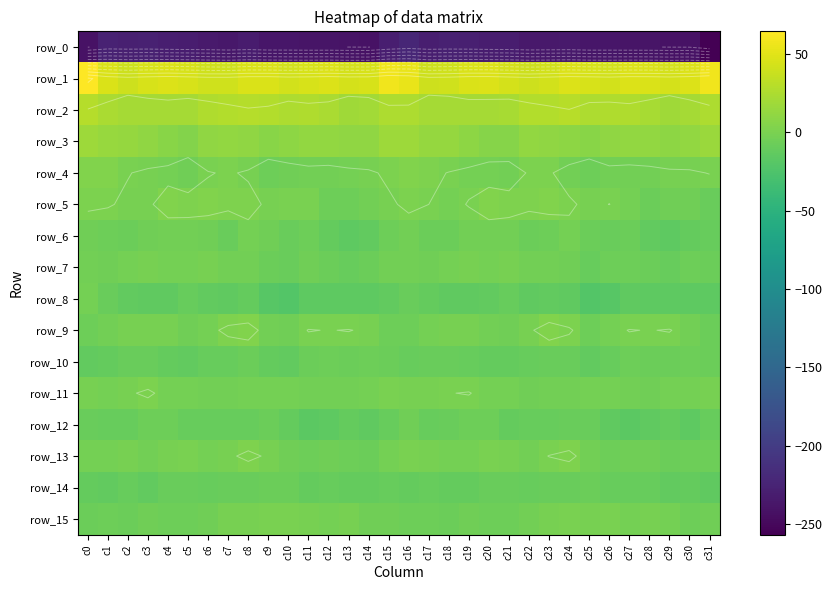

Reading left to right, list all the values displayed in this chart.

row_0: c0=-241.2	c1=-226.1	c2=-227.9	c3=-227.3	c4=-230.1	c5=-231.6	c6=-233.0	c7=-236.3	c8=-232.5	c9=-236.9	c10=-237.0	c11=-238.5	c12=-238.5	c13=-240.1	c14=-240.8	c15=-229.7	c16=-222.3	c17=-229.2	c18=-227.1	c19=-228.2	c20=-230.8	c21=-231.4	c22=-235.4	c23=-234.4	c24=-233.4	c25=-237.8	c26=-237.4	c27=-238.5	c28=-238.9	c29=-240.6	c30=-241.1	c31=-256.7
row_1: c0=64.6	c1=46.3	c2=40.5	c3=44.7	c4=48.2	c5=44.6	c6=40.8	c7=40.8	c8=46.2	c9=46.9	c10=43.2	c11=44.8	c12=47.7	c13=44.4	c14=45.3	c15=58.0	c16=53.8	c17=40.0	c18=41.8	c19=46.8	c20=47.3	c21=43.3	c22=39.6	c23=43.0	c24=47.5	c25=45.3	c26=42.7	c27=47.0	c28=46.5	c29=44.0	c30=47.8	c31=57.7
row_2: c0=29.0	c1=24.3	c2=20.7	c3=21.3	c4=21.7	c5=21.5	c6=25.9	c7=27.8	c8=29.0	c9=27.7	c10=24.9	c11=26.0	c12=23.8	c13=18.9	c14=19.9	c15=25.1	c16=25.6	c17=21.1	c18=20.9	c19=21.7	c20=21.2	c21=23.0	c22=27.2	c23=28.1	c24=29.7	c25=25.3	c26=25.7	c27=25.7	c28=22.1	c29=18.3	c30=21.5	c31=25.2
row_3: c0=17.7	c1=15.5	c2=14.0	c3=11.7	c4=7.2	c5=5.1	c6=10.7	c7=12.1	c8=10.6	c9=7.6	c10=10.0	c11=12.1	c12=12.5	c13=11.0	c14=11.4	c15=17.2	c16=18.1	c17=14.0	c18=13.7	c19=9.9	c20=5.9	c21=6.7	c22=12.3	c23=11.6	c24=9.6	c25=7.4	c26=11.6	c27=11.9	c28=12.5	c29=10.4	c30=13.0	c31=16.2
row_4: c0=3.4	c1=4.1	c2=0.5	c3=-1.9	c4=-2.2	c5=-4.8	c6=-0.5	c7=0.9	c8=-1.1	c9=-5.8	c10=-4.5	c11=-3.3	c12=-4.0	c13=-2.0	c14=-1.3	c15=1.5	c16=3.8	c17=2.6	c18=-0.4	c19=-2.2	c20=-3.1	c21=-3.8	c22=0.7	c23=0.9	c24=-3.4	c25=-5.9	c26=-3.4	c27=-4.1	c28=-3.3	c29=-1.4	c30=-1.5	c31=0.4
row_5: c0=1.5	c1=0.8	c2=-1.7	c3=-1.1	c4=3.1	c5=2.8	c6=3.1	c7=2.3	c8=2.8	c9=-1.5	c10=-0.4	c11=-0.5	c12=-6.2	c13=-6.3	c14=-4.3	c15=-1.3	c16=1.6	c17=0.0	c18=-2.0	c19=0.4	c20=3.7	c21=2.9	c22=2.3	c23=3.3	c24=1.2	c25=-1.9	c26=0.1	c27=-2.6	c28=-7.1	c29=-5.0	c30=-5.3	c31=-8.9
row_6: c0=-5.1	c1=-6.7	c2=-7.8	c3=-5.0	c4=-4.1	c5=-4.0	c6=-5.6	c7=-9.0	c8=-3.0	c9=-4.8	c10=-9.0	c11=-6.9	c12=-10.8	c13=-14.7	c14=-12.3	c15=-5.8	c16=-4.1	c17=-7.8	c18=-7.1	c19=-4.2	c20=-3.9	c21=-4.0	c22=-8.0	c23=-6.8	c24=-2.2	c25=-7.4	c26=-8.7	c27=-7.6	c28=-12.9	c29=-14.6	c30=-11.2	c31=-10.5
row_7: c0=-3.3	c1=-5.0	c2=-3.2	c3=-1.2	c4=-2.0	c5=-2.0	c6=-1.9	c7=-4.2	c8=-3.5	c9=-8.1	c10=-8.4	c11=-4.9	c12=-7.5	c13=-9.8	c14=-7.7	c15=-3.9	c16=-3.5	c17=-5.5	c18=-2.2	c19=-1.1	c20=-2.4	c21=-1.2	c22=-3.3	c23=-3.7	c24=-4.7	c25=-9.7	c26=-6.9	c27=-5.7	c28=-8.2	c29=-10.4	c30=-6.5	c31=-7.8
row_8: c0=-3.2	c1=-9.1	c2=-12.4	c3=-14.3	c4=-13.7	c5=-10.5	c6=-13.1	c7=-13.7	c8=-11.7	c9=-19.5	c10=-21.0	c11=-14.6	c12=-14.8	c13=-15.1	c14=-14.9	c15=-12.2	c16=-8.7	c17=-11.2	c18=-13.3	c19=-14.5	c20=-12.2	c21=-10.7	c22=-14.5	c23=-12.0	c24=-14.1	c25=-21.6	c26=-18.7	c27=-13.9	c28=-15.3	c29=-15.0	c30=-15.1	c31=-15.3
row_9: c0=-6.8	c1=-4.4	c2=-0.9	c3=-1.3	c4=-1.5	c5=-5.6	c6=-2.7	c7=2.4	c8=3.5	c9=-3.5	c10=-5.3	c11=0.4	c12=-0.3	c13=0.4	c14=-1.4	c15=-5.9	c16=-5.9	c17=-2.2	c18=-1.2	c19=-0.9	c20=-3.5	c21=-4.8	c22=-1.2	c23=4.0	c24=1.3	c25=-5.9	c26=-2.7	c27=0.3	c28=-0.3	c29=0.5	c30=-3.7	c31=-8.0
row_10: c0=-12.5	c1=-11.0	c2=-8.8	c3=-8.8	c4=-10.9	c5=-12.1	c6=-10.3	c7=-9.5	c8=-7.7	c9=-10.8	c10=-12.1	c11=-7.0	c12=-6.6	c13=-7.9	c14=-6.3	c15=-7.0	c16=-10.5	c17=-8.8	c18=-9.0	c19=-9.6	c20=-11.8	c21=-11.2	c22=-10.2	c23=-8.4	c24=-8.7	c25=-12.2	c26=-10.2	c27=-6.1	c28=-7.4	c29=-7.4	c30=-6.2	c31=-8.2
row_11: c0=-1.1	c1=-3.2	c2=-0.9	c3=1.2	c4=-2.4	c5=-2.1	c6=-4.2	c7=-4.2	c8=-3.2	c9=-2.9	c10=-2.5	c11=-3.6	c12=-4.4	c13=-3.8	c14=-2.1	c15=-0.5	c16=-0.8	c17=-1.6	c18=-0.2	c19=0.4	c20=-2.8	c21=-2.6	c22=-4.7	c23=-3.5	c24=-3.4	c25=-2.6	c26=-2.9	c27=-3.8	c28=-4.8	c29=-2.5	c30=-2.6	c31=-1.3
row_12: c0=-8.6	c1=-9.8	c2=-9.8	c3=-6.9	c4=-5.9	c5=-9.7	c6=-10.7	c7=-10.3	c8=-9.6	c9=-8.1	c10=-11.7	c11=-16.6	c12=-15.1	c13=-11.4	c14=-14.2	c15=-9.5	c16=-5.2	c17=-9.7	c18=-9.0	c19=-6.0	c20=-6.9	c21=-10.9	c22=-10.1	c23=-10.5	c24=-8.7	c25=-9.0	c26=-14.0	c27=-16.4	c28=-13.8	c29=-11.5	c30=-15.3	c31=-10.5
row_13: c0=-3.1	c1=-2.0	c2=-1.4	c3=-4.0	c4=-0.9	c5=-0.4	c6=-2.9	c7=-1.4	c8=1.9	c9=-1.1	c10=-5.6	c11=-6.8	c12=-4.8	c13=-6.8	c14=-7.0	c15=-2.7	c16=-0.3	c17=-0.9	c18=-2.7	c19=-3.1	c20=-0.5	c21=-1.0	c22=-3.4	c23=0.2	c24=1.9	c25=-3.4	c26=-6.9	c27=-5.1	c28=-5.7	c29=-7.6	c30=-6.8	c31=-5.8
row_14: c0=-12.0	c1=-12.2	c2=-10.5	c3=-12.2	c4=-9.4	c5=-8.7	c6=-10.0	c7=-9.5	c8=-9.4	c9=-7.2	c10=-8.2	c11=-11.3	c12=-10.2	c13=-11.6	c14=-11.1	c15=-9.9	c16=-11.8	c17=-10.7	c18=-11.6	c19=-11.4	c20=-9.0	c21=-8.8	c22=-10.5	c23=-9.2	c24=-8.6	c25=-7.1	c26=-9.6	c27=-10.6	c28=-10.5	c29=-12.3	c30=-11.3	c31=-14.3
row_15: c0=-7.8	c1=-6.8	c2=-7.2	c3=-5.3	c4=-6.1	c5=-5.9	c6=-5.1	c7=-1.7	c8=-0.9	c9=-0.4	c10=-0.4	c11=-1.8	c12=-2.0	c13=-1.6	c14=-5.4	c15=-5.2	c16=-5.8	c17=-6.0	c18=-7.1	c19=-5.0	c20=-6.6	c21=-5.8	c22=-4.1	c23=-0.8	c24=-0.6	c25=-1.0	c26=-0.2	c27=-2.3	c28=-1.7	c29=-2.5	c30=-6.8	c31=-5.5